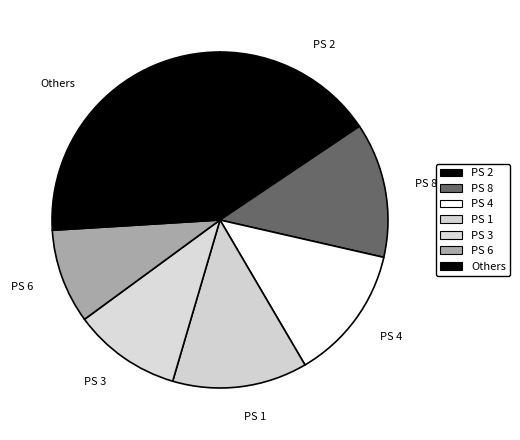

Is there a majority slice in this chart?

No